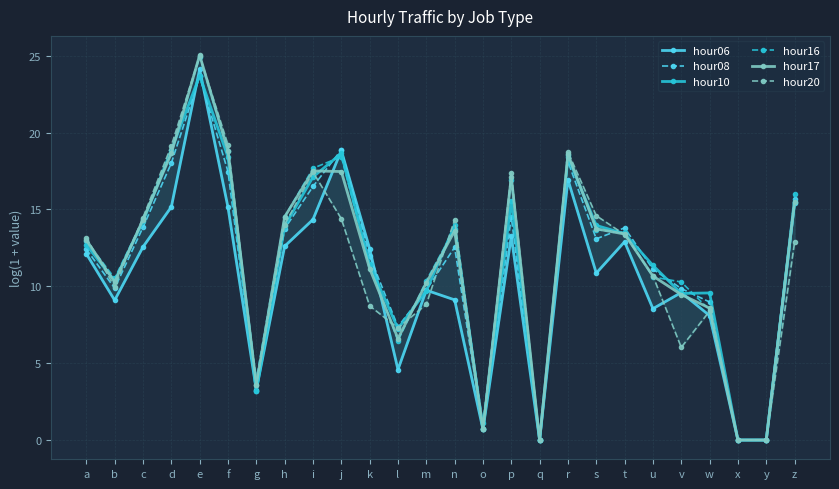

The hour20 series shows 8.7 at k. True or false?

True